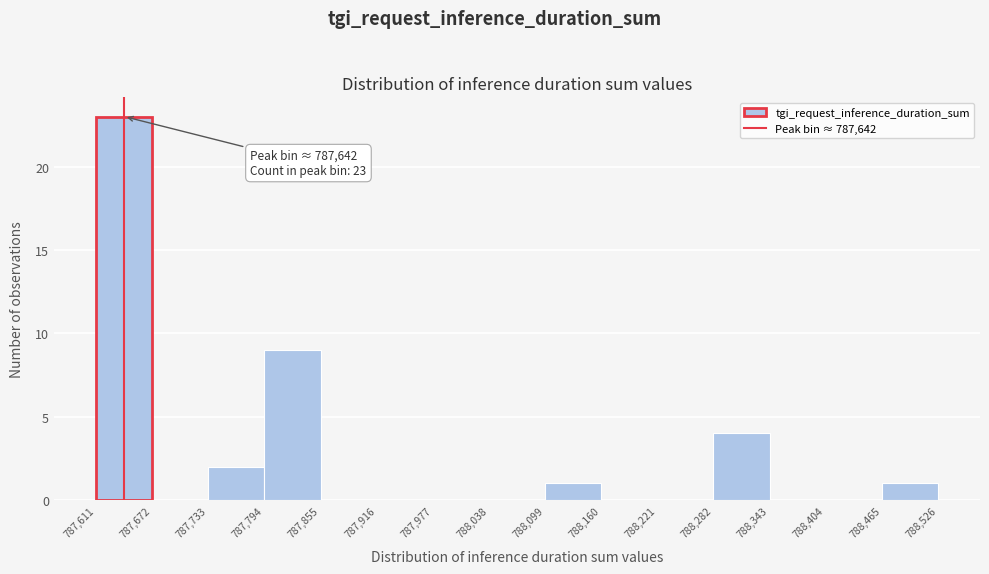

Over which range of the x-axis is the bar tallest?

787,611 to 787,672